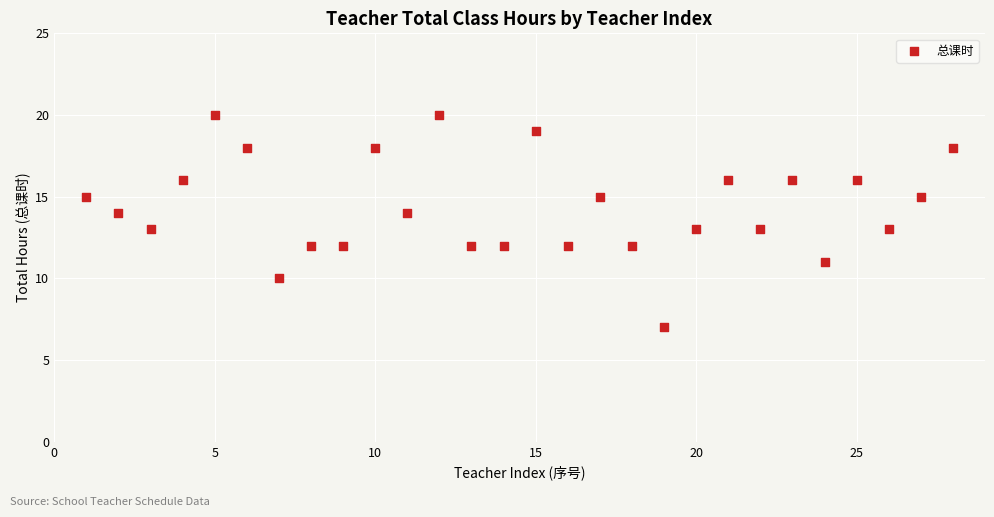

What is the range of Y values (max minus min)?

13